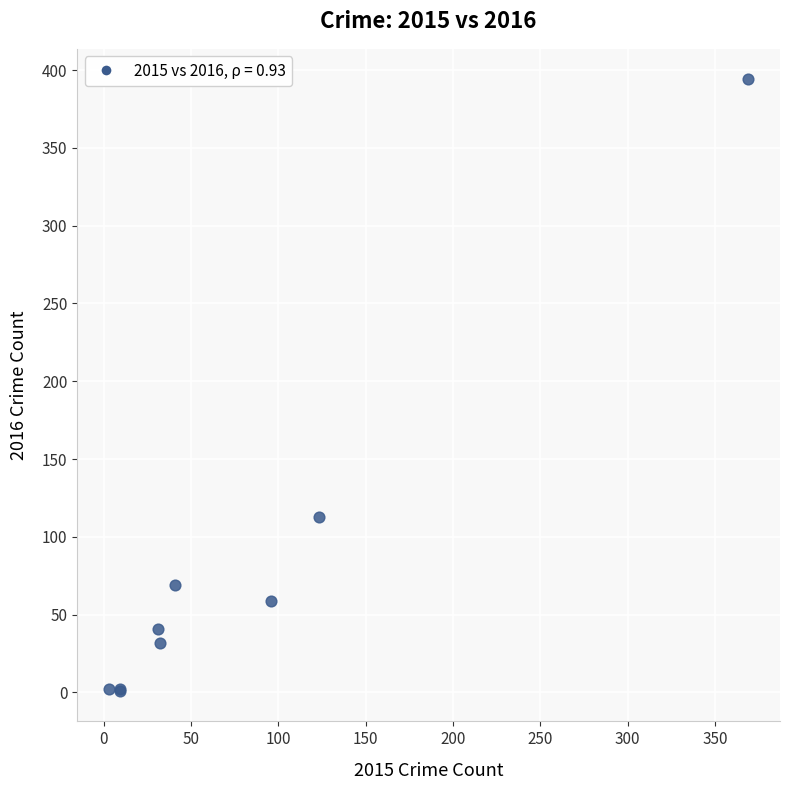

What Y value in the scatter plot is closest to 197?

113